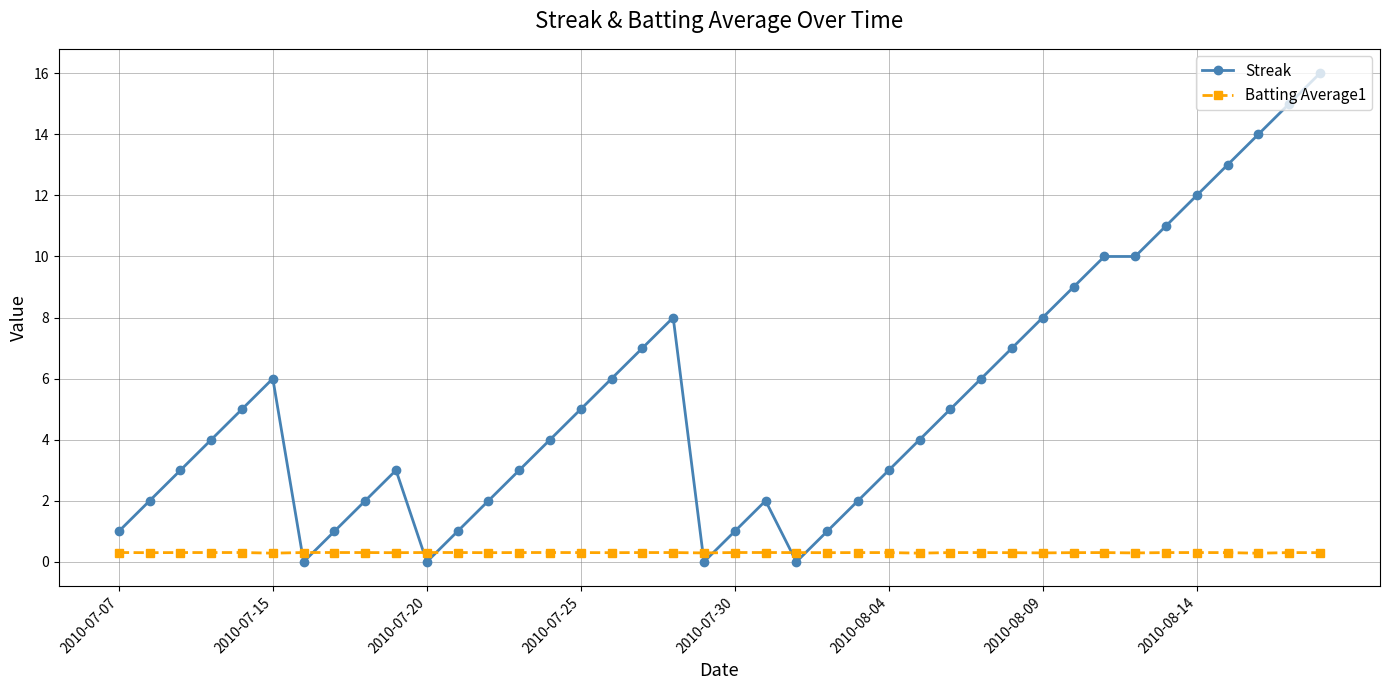

What is the lowest value of the Batting Average1 series?

0.3